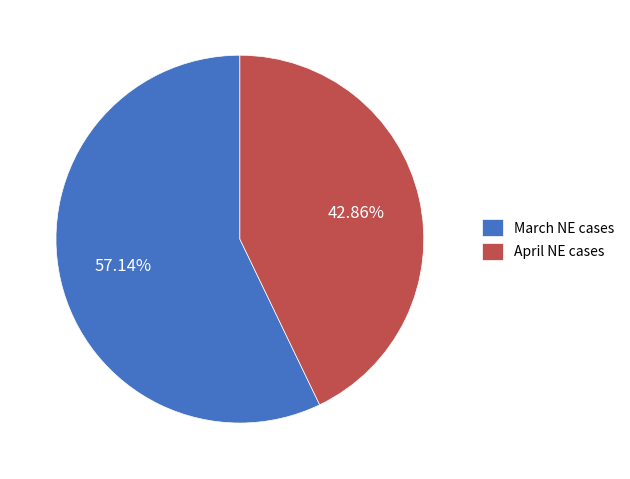

Does any single category account for the majority?

Yes